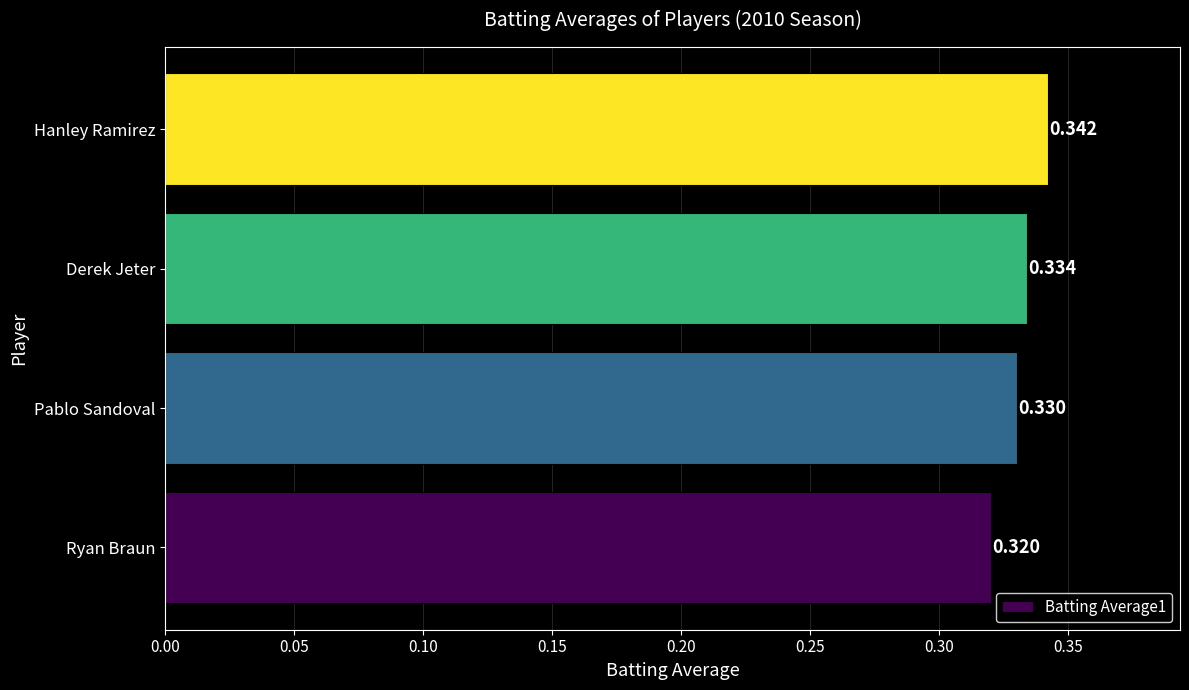

At which label is the value closest to 0?

Ryan Braun